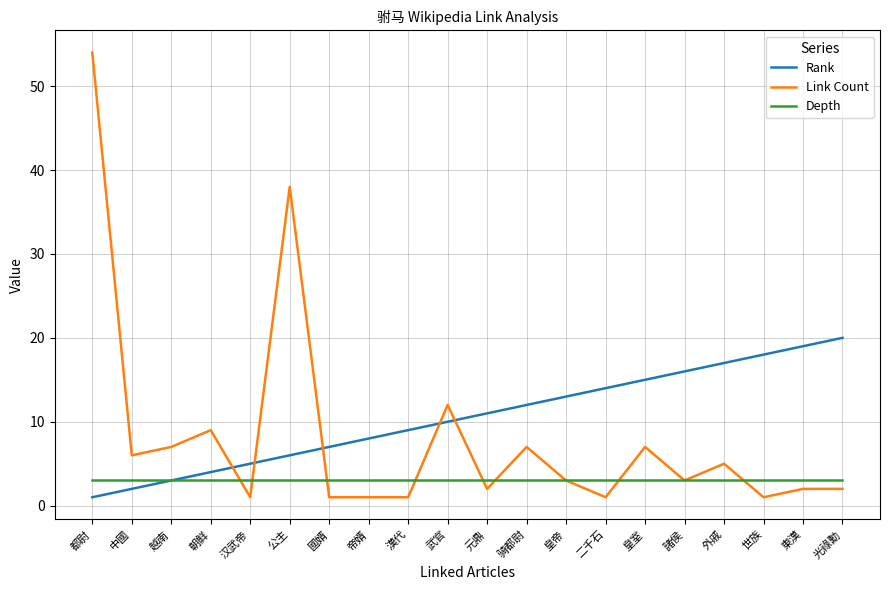

Between 朝鲜 and 汉武帝, which series saw the biggest shift?

Link Count